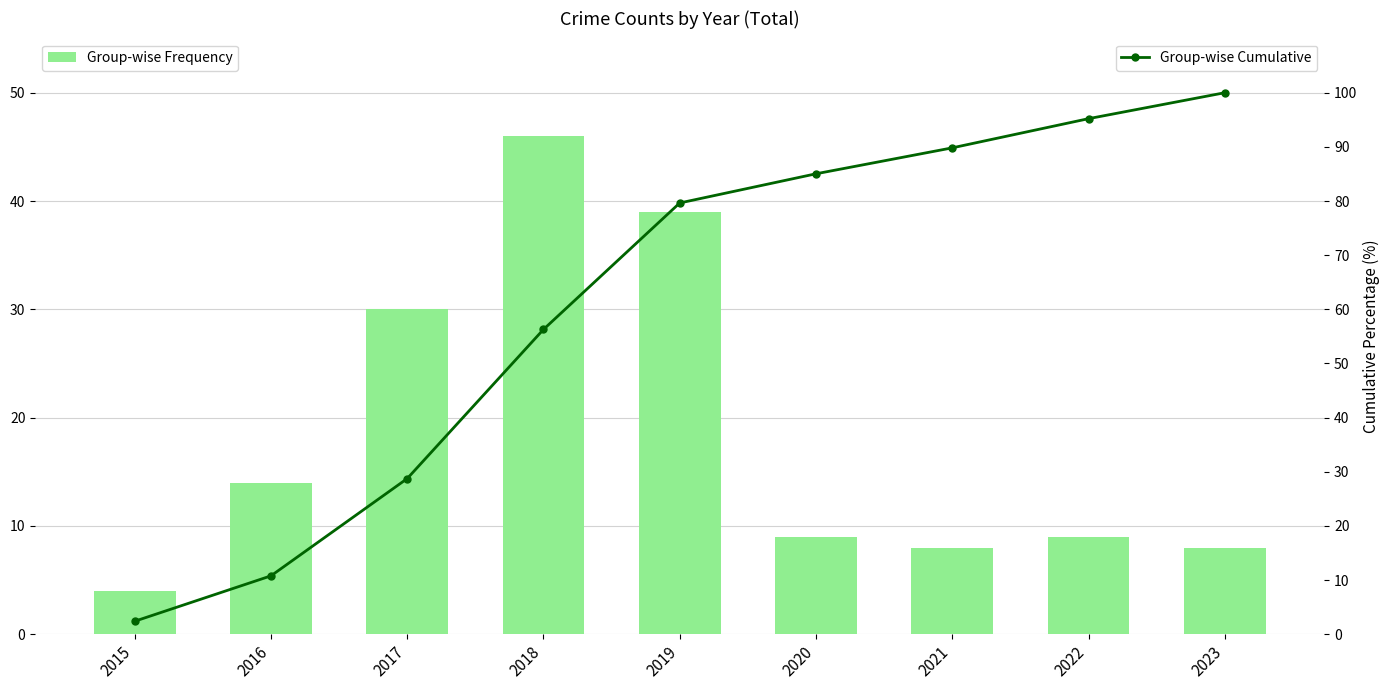

At which label does Group-wise Cumulative reach its minimum?

2015